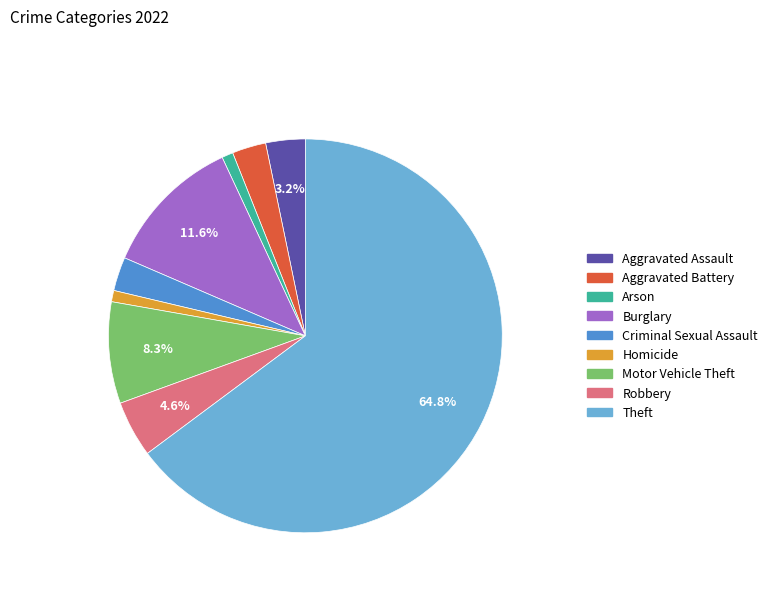

To the nearest percent, what is the combined percentage of Motor Vehicle Theft and Robbery?

13%